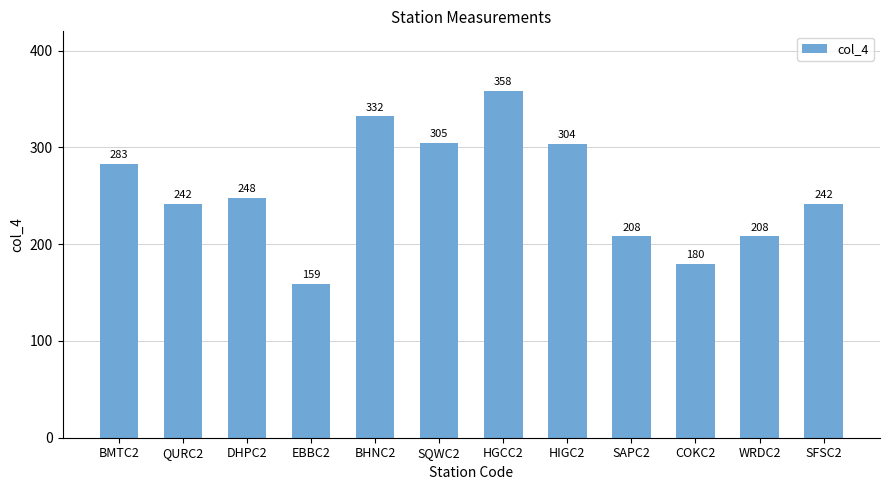

What is the change in value from DHPC2 to SAPC2?

-40